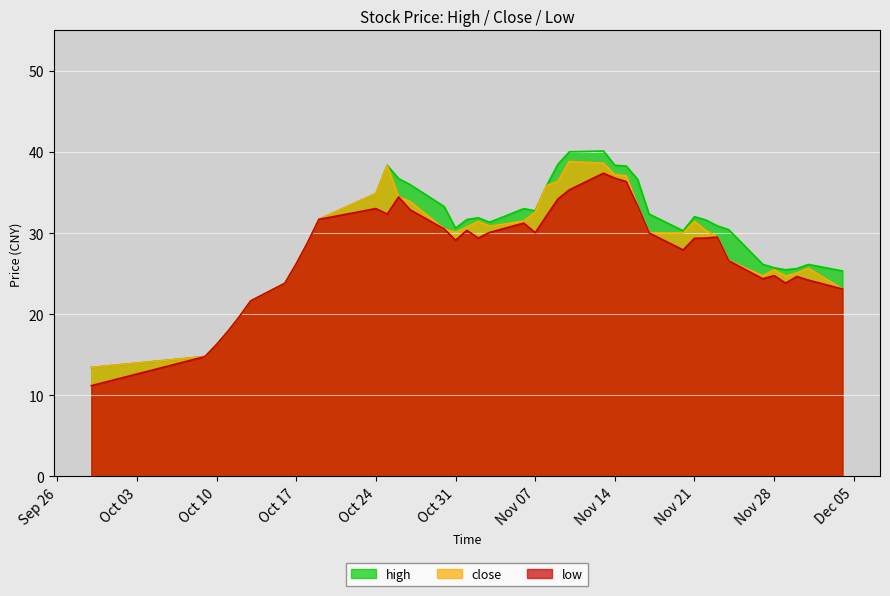

What are all the series names shown in the legend?

high, close, low